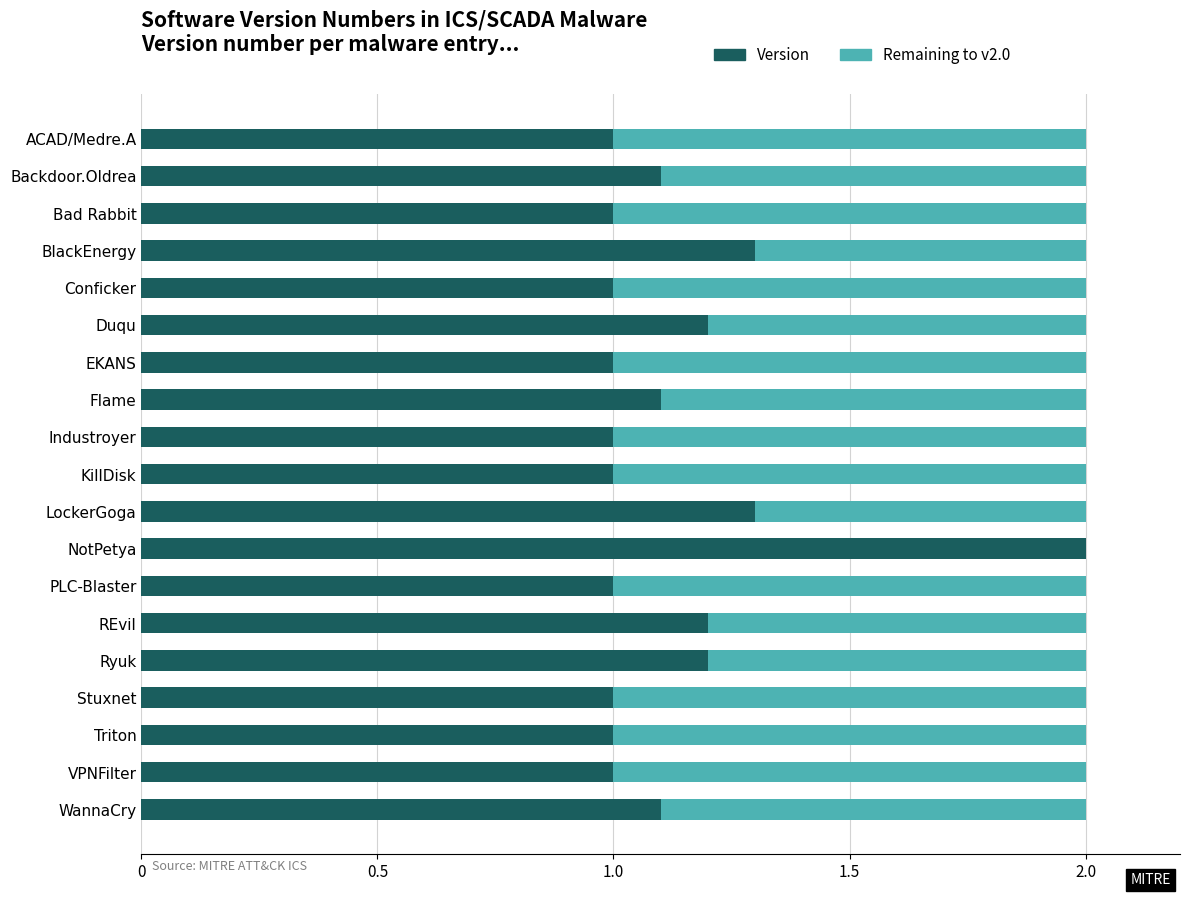

What is the total value across all series at Duqu?

2.0